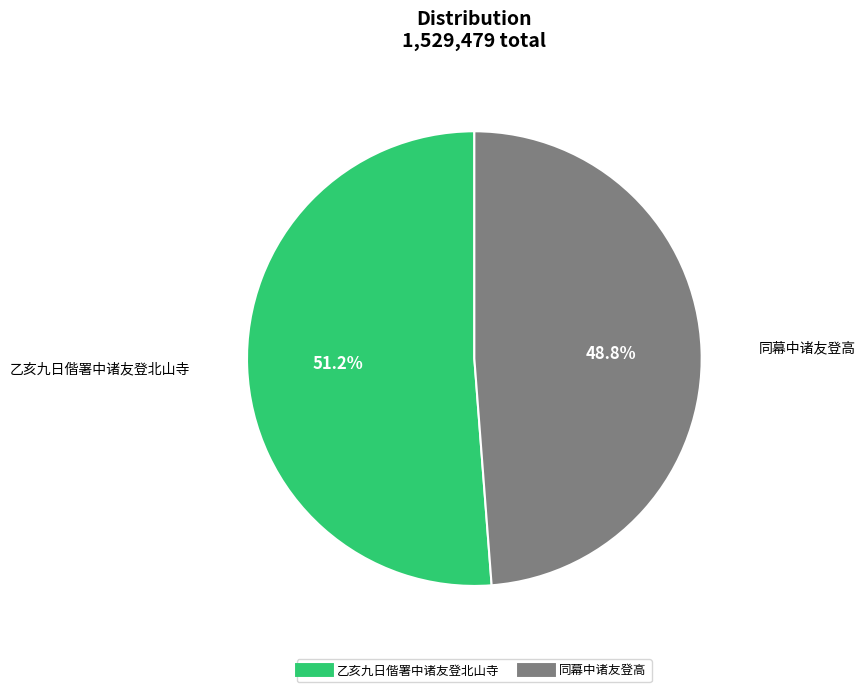

What is the smallest slice in the pie chart?

同幕中诸友登高